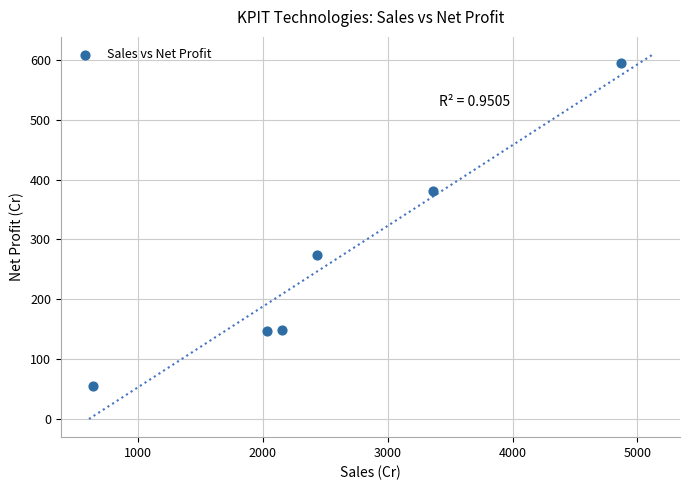

What Y value in the scatter plot is closest to 324?

274.2